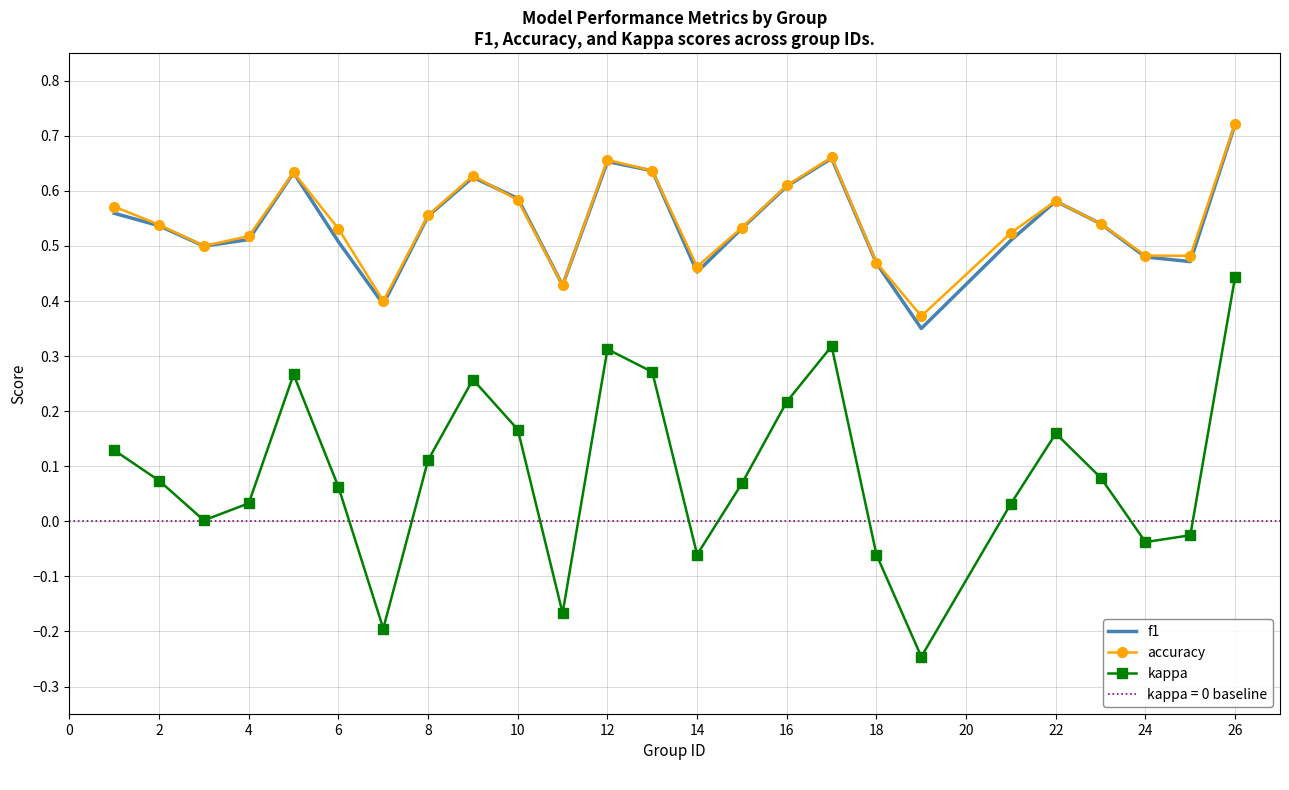

True or false: f1 and kappa intersect in this chart.

False